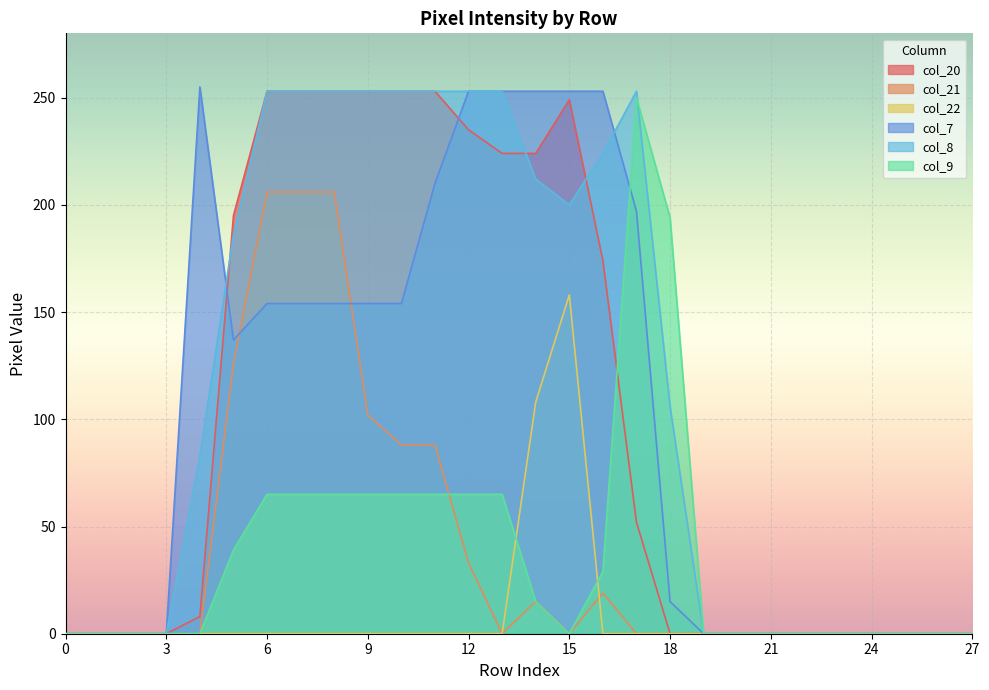

Reading left to right, extract all data points from this chart.

col_20: 0=0	1=0	2=0	3=0	4=8	5=195	6=253	7=253	8=253	9=253	10=253	11=253	12=235	13=224	14=224	15=249	16=174	17=52	18=0	19=0	20=0	21=0	22=0	23=0	24=0	25=0	26=0	27=0
col_21: 0=0	1=0	2=0	3=0	4=0	5=126	6=206	7=206	8=206	9=102	10=88	11=88	12=33	13=0	14=15	15=0	16=19	17=0	18=0	19=0	20=0	21=0	22=0	23=0	24=0	25=0	26=0	27=0
col_22: 0=0	1=0	2=0	3=0	4=0	5=0	6=0	7=0	8=0	9=0	10=0	11=0	12=0	13=0	14=108	15=158	16=0	17=0	18=0	19=0	20=0	21=0	22=0	23=0	24=0	25=0	26=0	27=0
col_7: 0=0	1=0	2=0	3=0	4=255	5=137	6=154	7=154	8=154	9=154	10=154	11=210	12=253	13=253	14=253	15=253	16=253	17=197	18=15	19=0	20=0	21=0	22=0	23=0	24=0	25=0	26=0	27=0
col_8: 0=0	1=0	2=0	3=0	4=83	5=186	6=253	7=253	8=253	9=253	10=253	11=253	12=253	13=253	14=212	15=200	16=224	17=253	18=106	19=0	20=0	21=0	22=0	23=0	24=0	25=0	26=0	27=0
col_9: 0=0	1=0	2=0	3=0	4=0	5=39	6=65	7=65	8=65	9=65	10=65	11=65	12=65	13=65	14=15	15=0	16=29	17=250	18=194	19=0	20=0	21=0	22=0	23=0	24=0	25=0	26=0	27=0